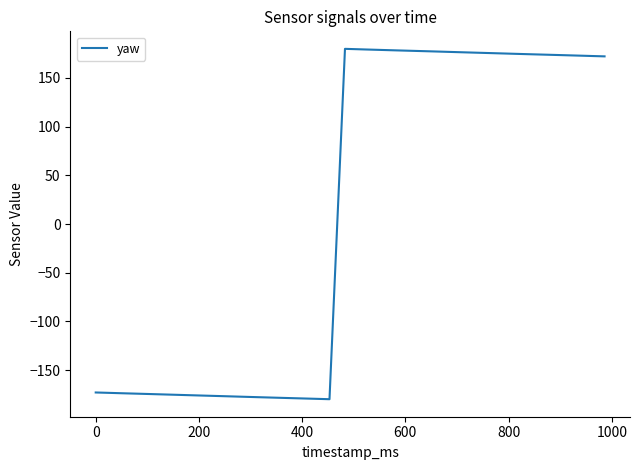

What is the greatest value displayed?

179.8